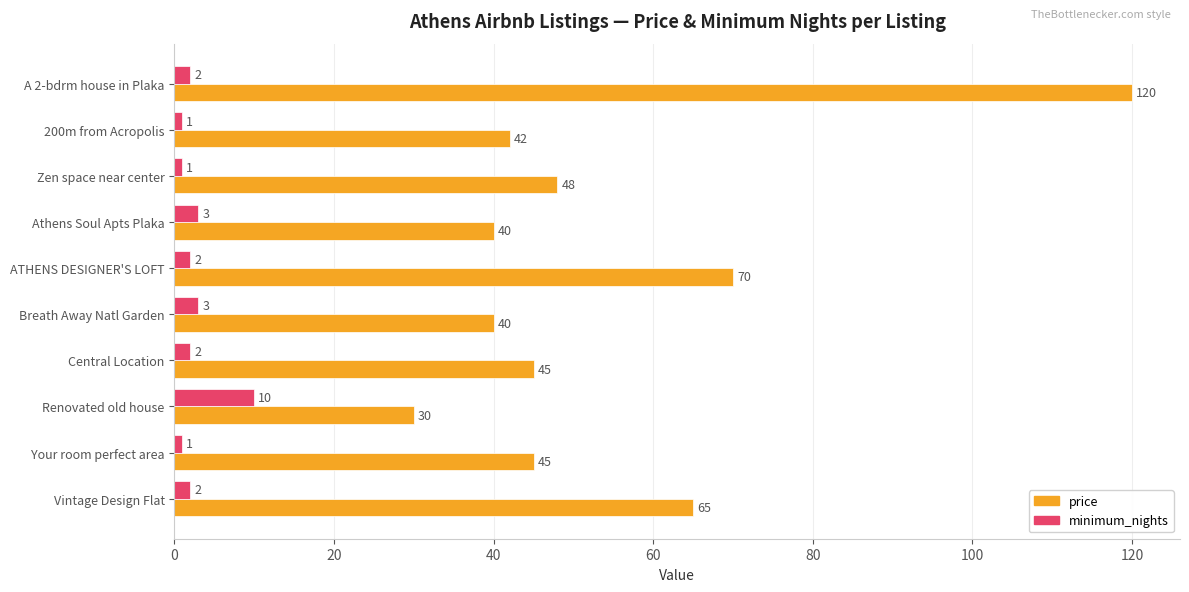

What is the sum of the price values at A 2-bdrm house in Plaka and Athens Soul Apts Plaka?

160